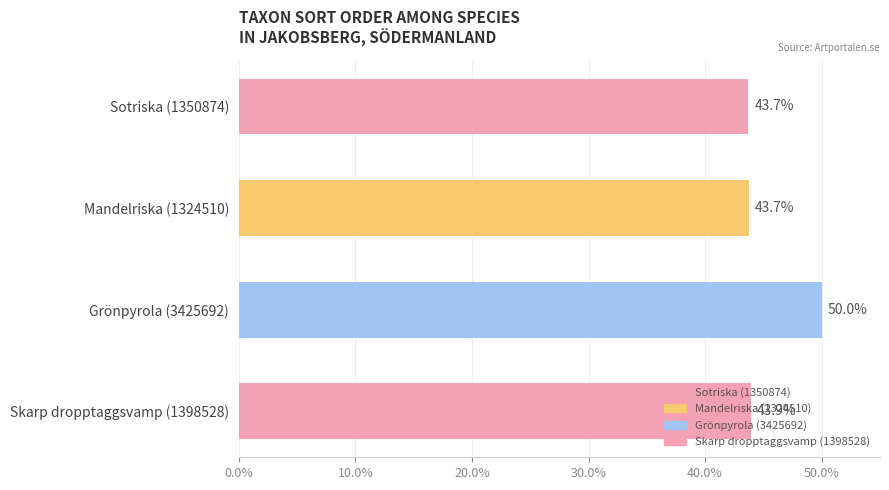

How many series are shown in this chart?

1